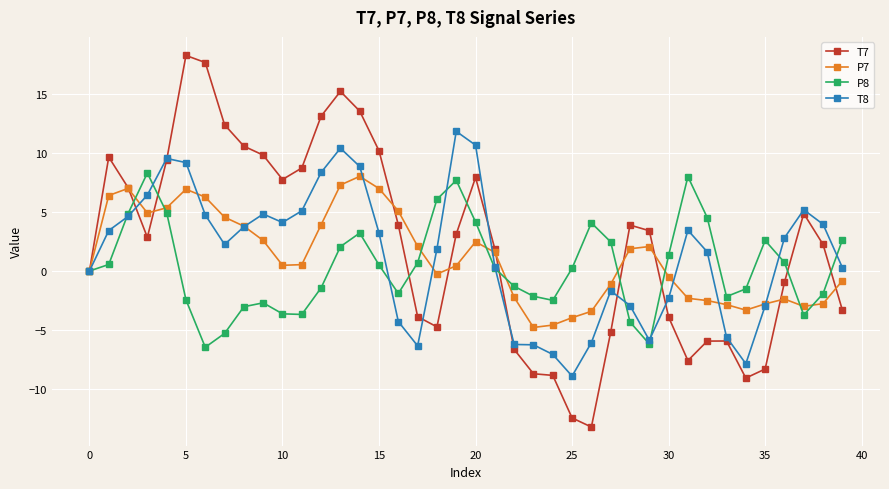

What is the highest value of the P8 series?

8.3